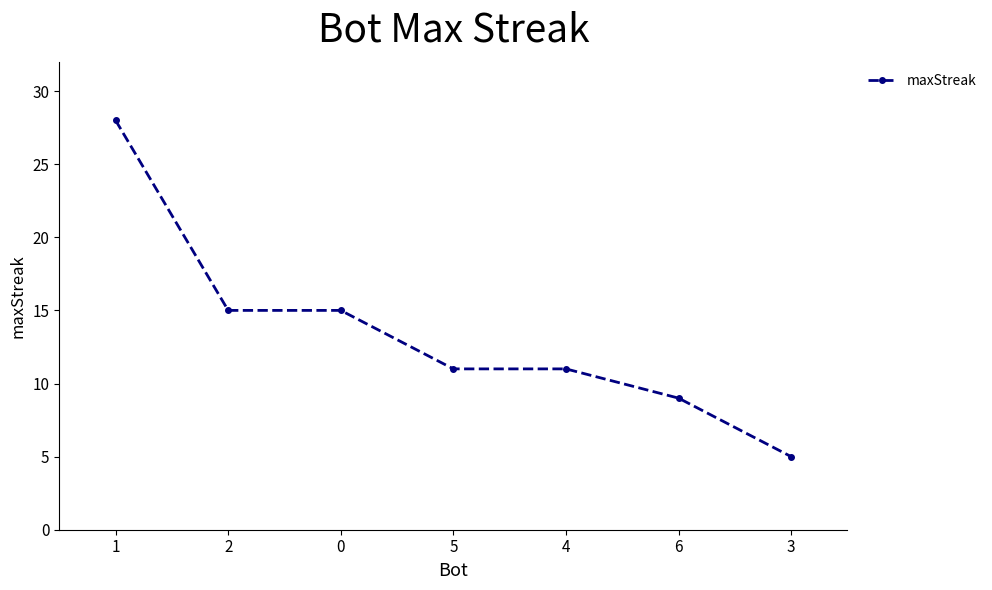

Reading left to right, extract all data points from this chart.

28	15	15	11	11	9	5